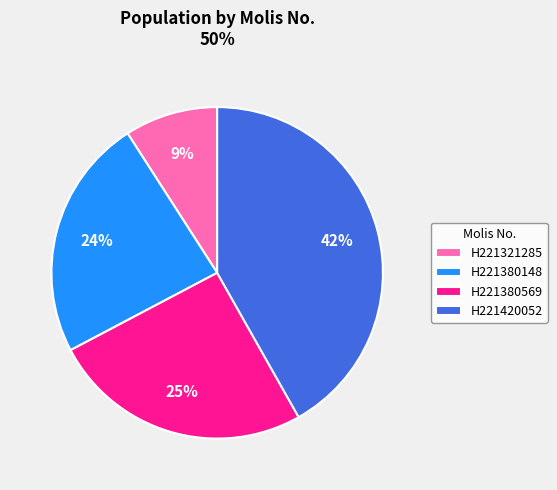

How many segments does this pie chart have?

4